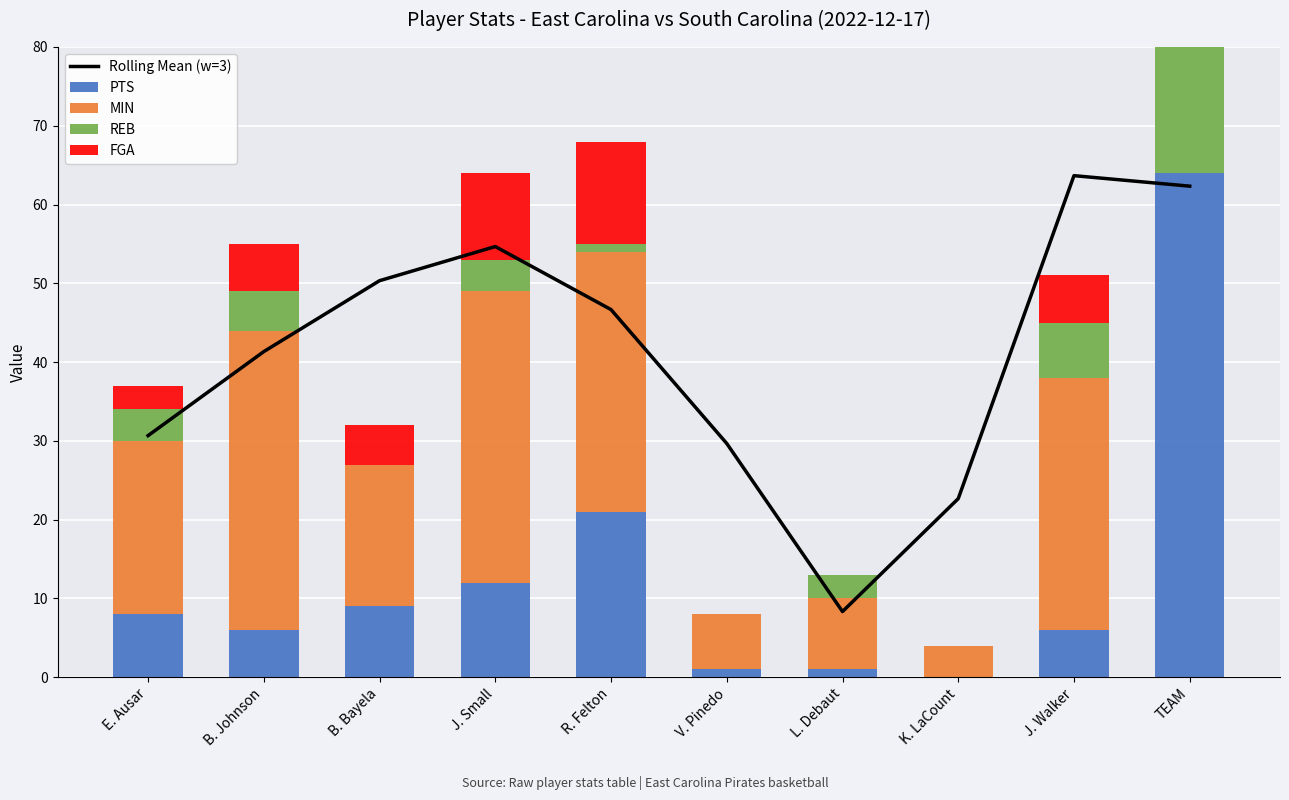

What is the maximum value shown in the chart?

64.0